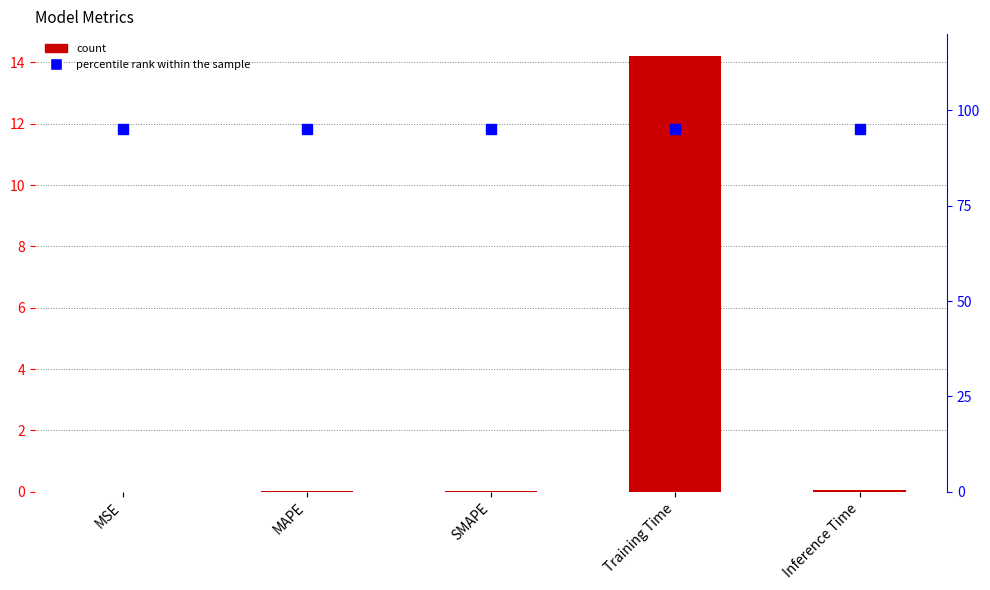

What is the maximum value shown in the chart?

95.0